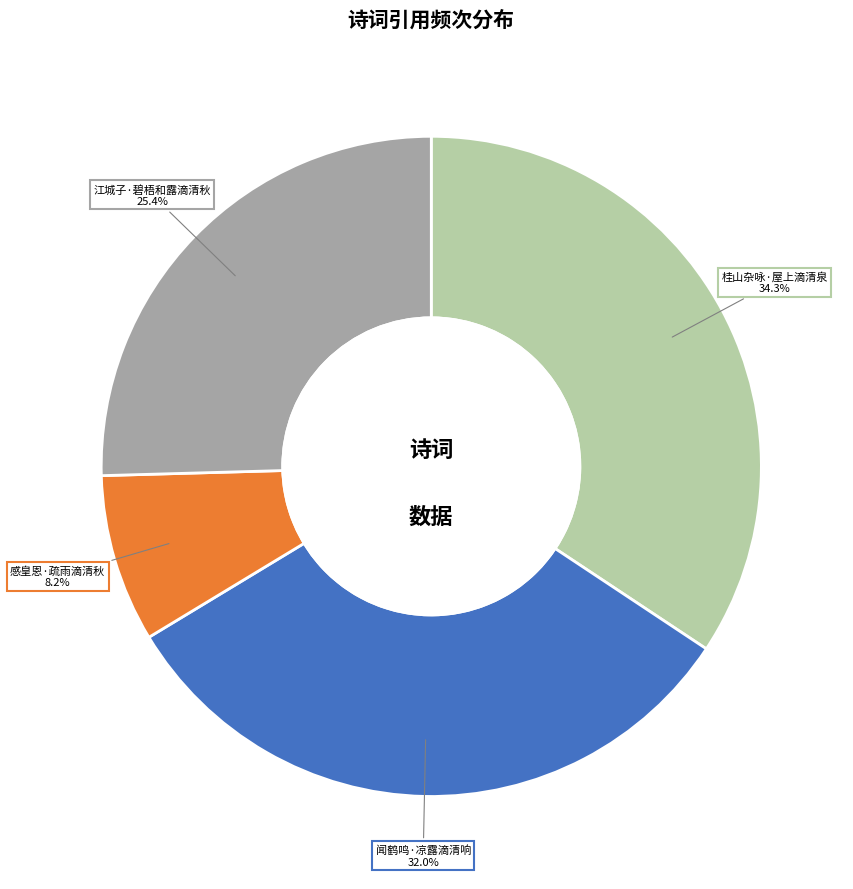

How many slices are in this pie chart?

4